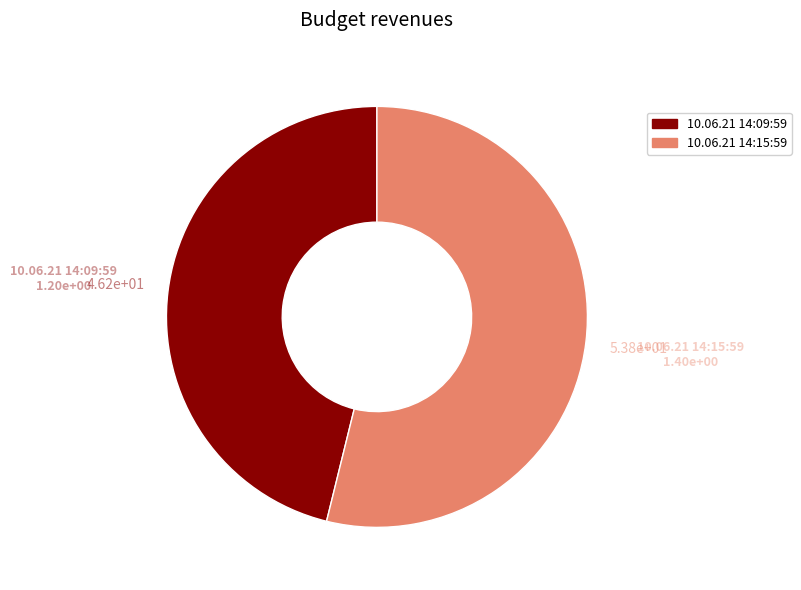

Combined, do 10.06.21 14:09:59 and 10.06.21 14:15:59 account for over 50%?

Yes